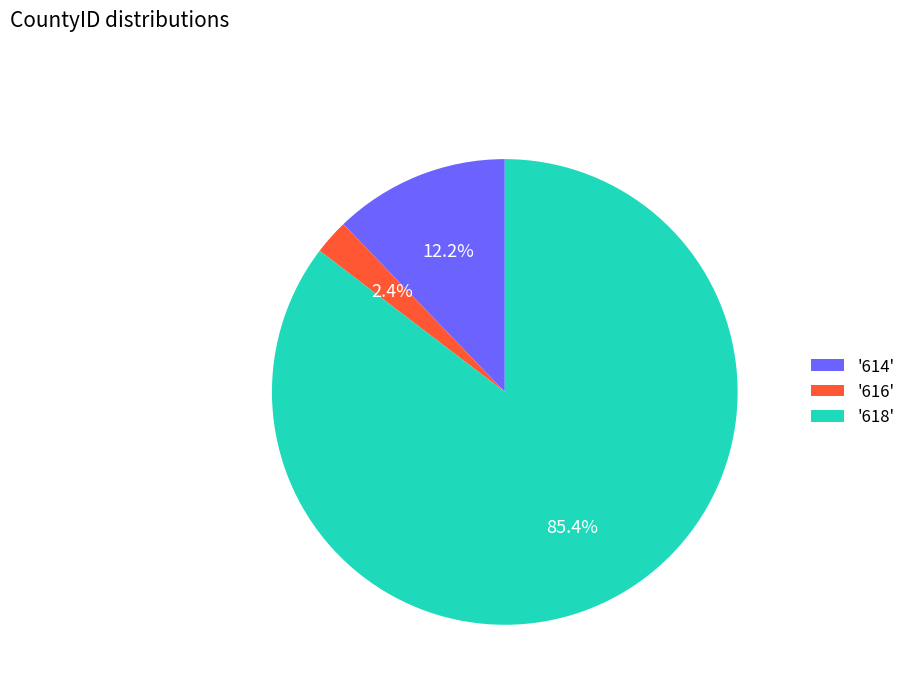

Between '616' and '618', which is larger?

'618'